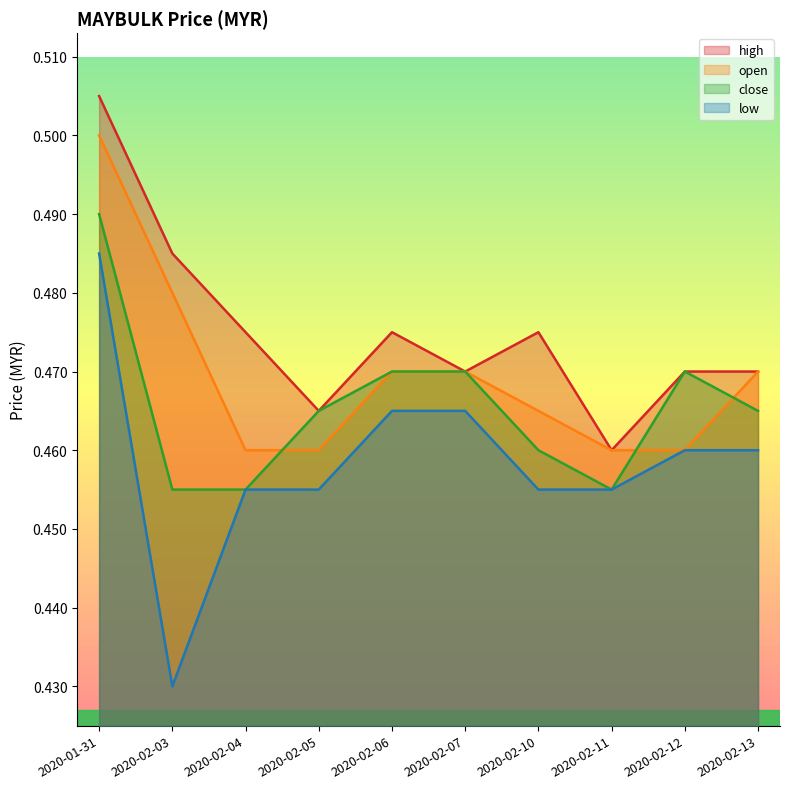

How many lines are shown in the chart?

4